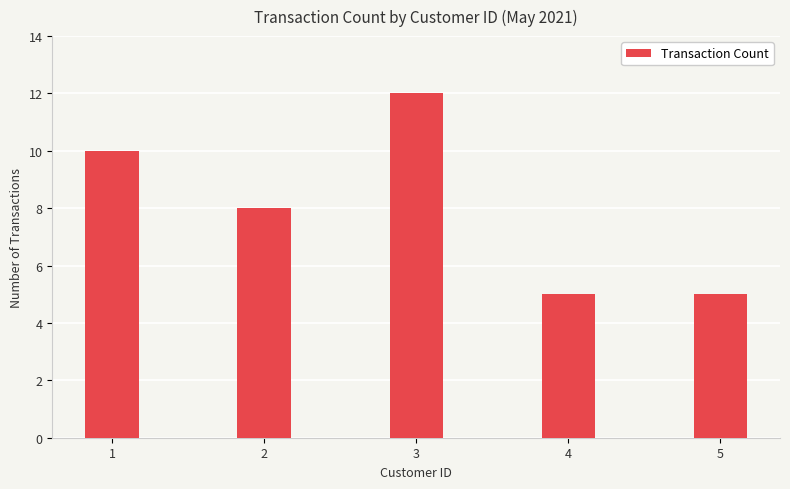

Where does the data first go above 8?

1